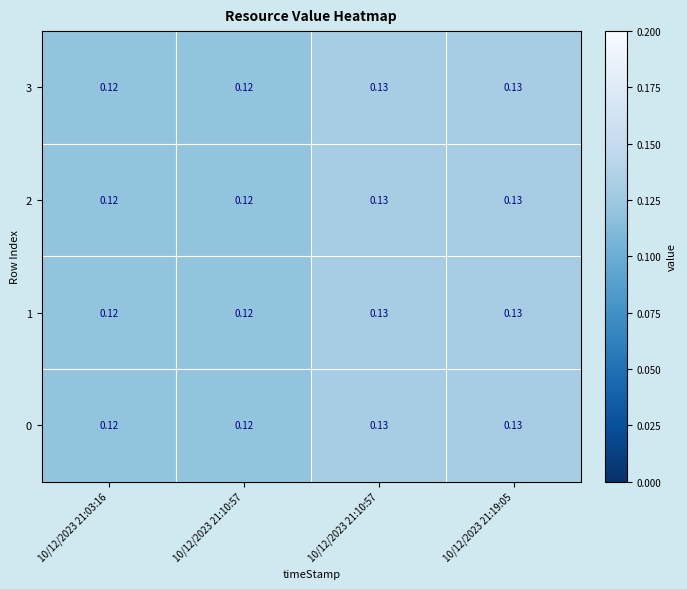

How many categories are shown in the chart?

4